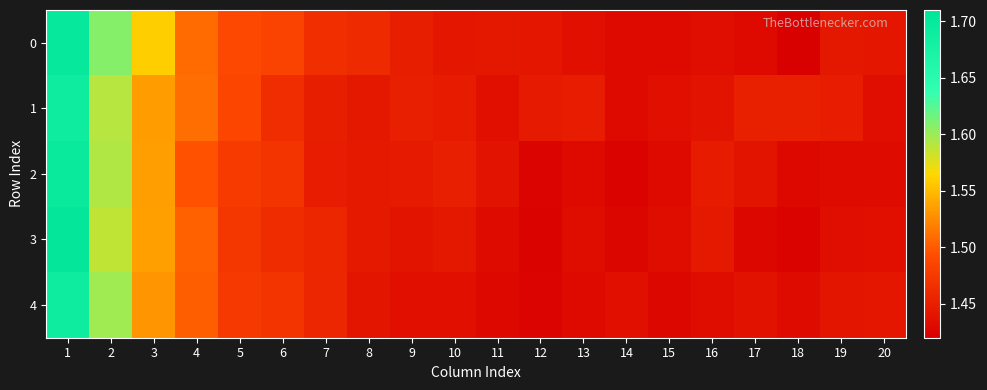

Which has a higher value, 15 or 11?

11